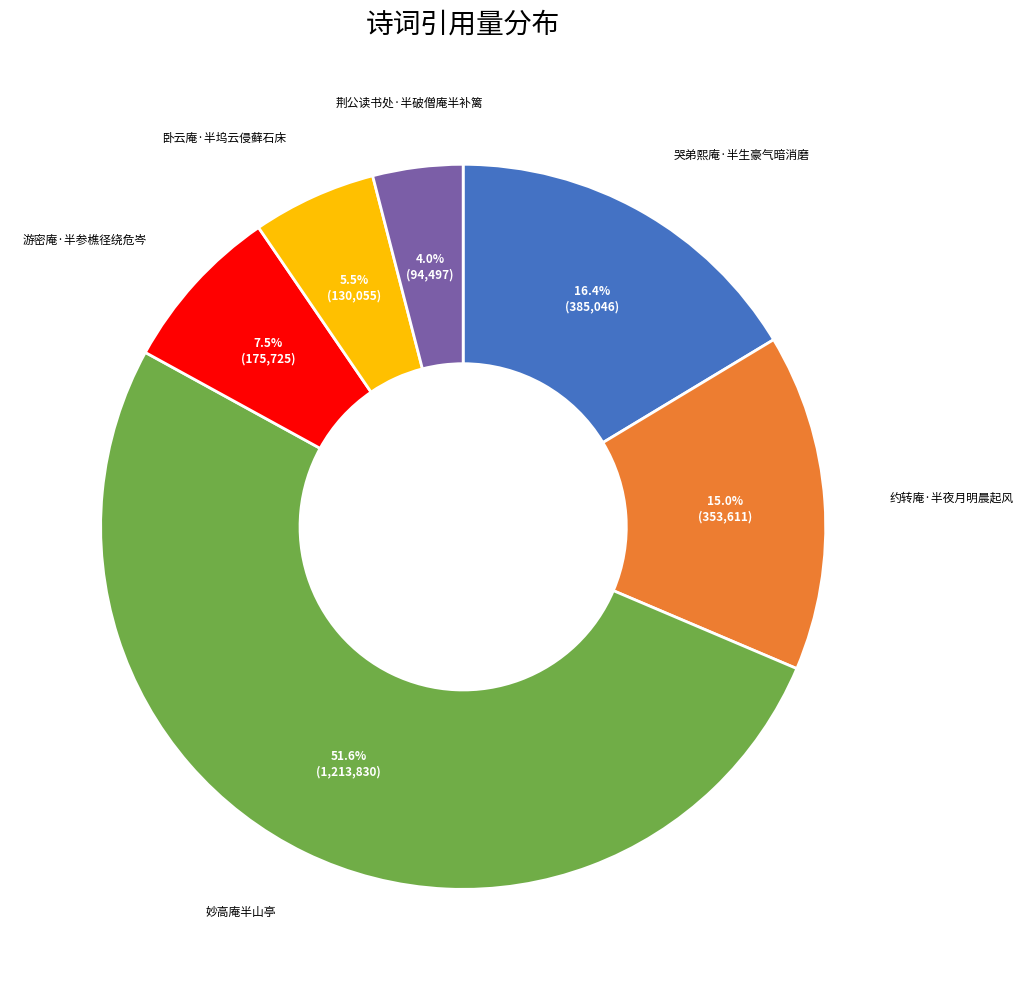

Is 荆公读书处·半破僧庵半补篱 the majority of the pie?

No